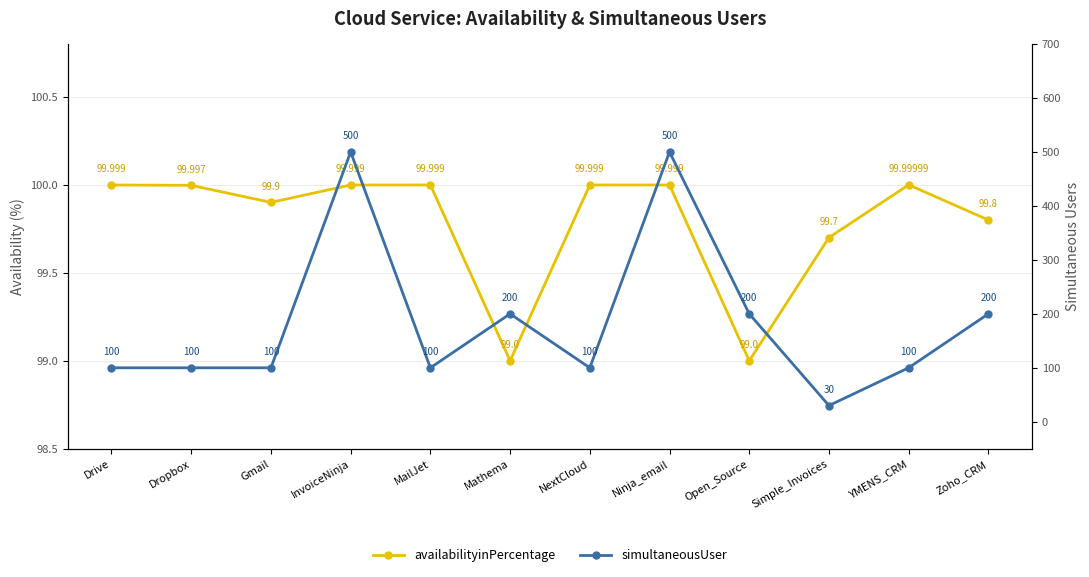

How many intersections are there between availabilityinPercentage and simultaneousUser?

2